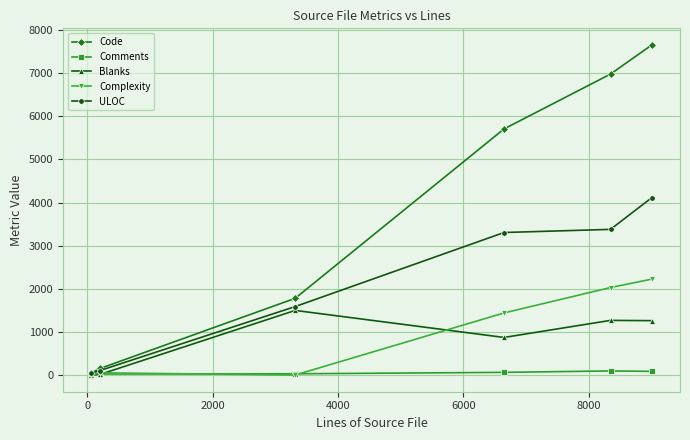

At how many categories does at least one series exceed 2724?

3